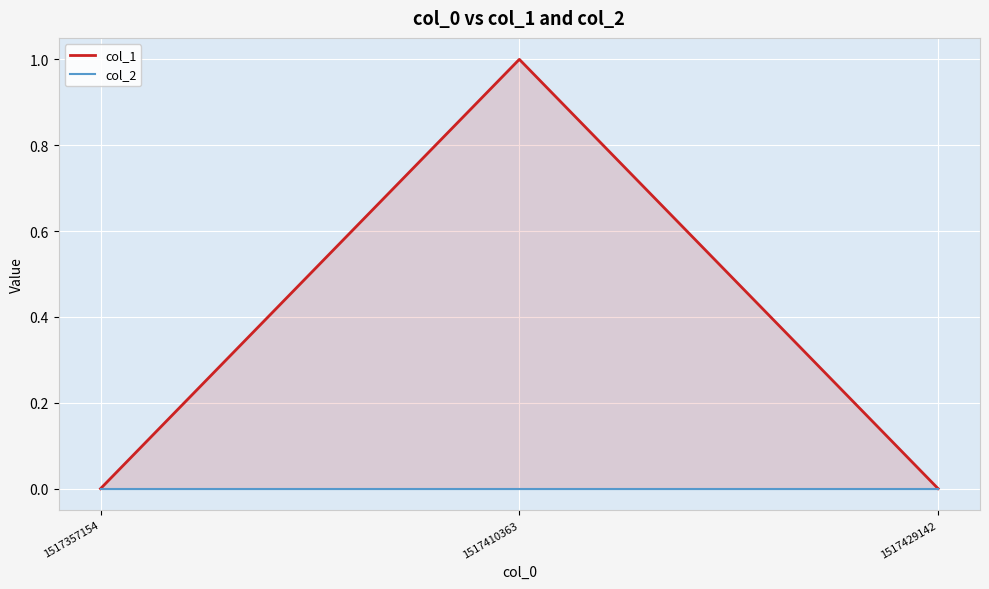

Which category has the highest value in the col_1 series?

1517410363